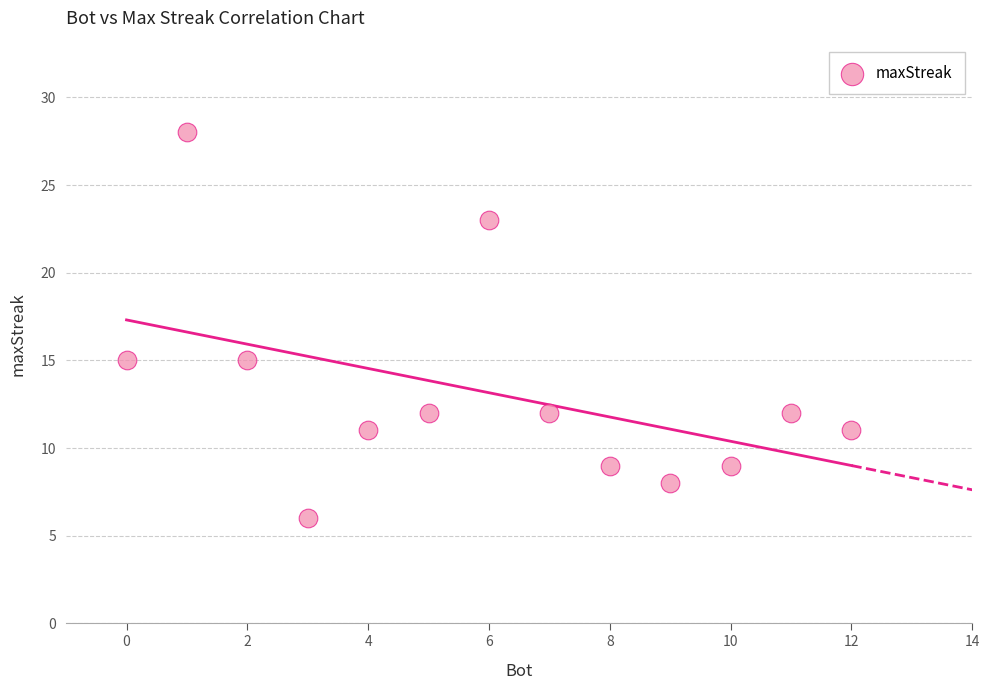

What is the range of Y values (max minus min)?

22